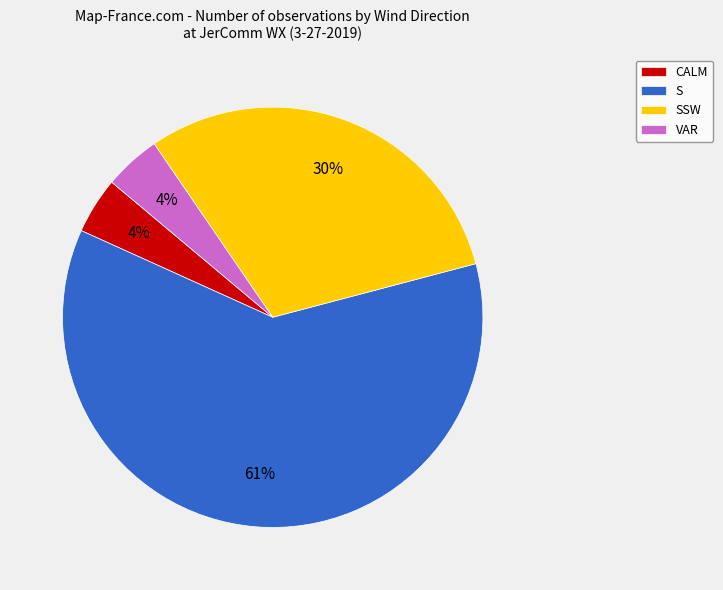

Do VAR and CALM together represent more than half of the pie?

No